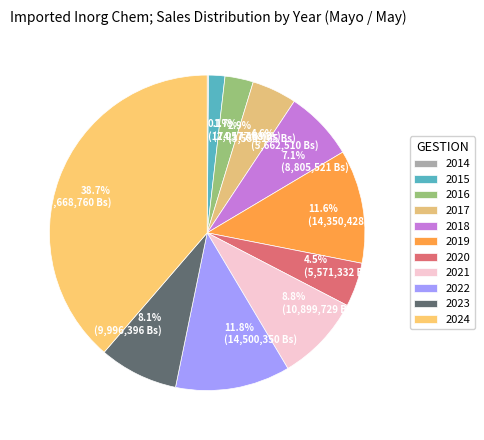

Rank the categories by value from highest to lowest.

2024, 2022, 2019, 2021, 2023, 2018, 2017, 2020, 2016, 2015, 2014